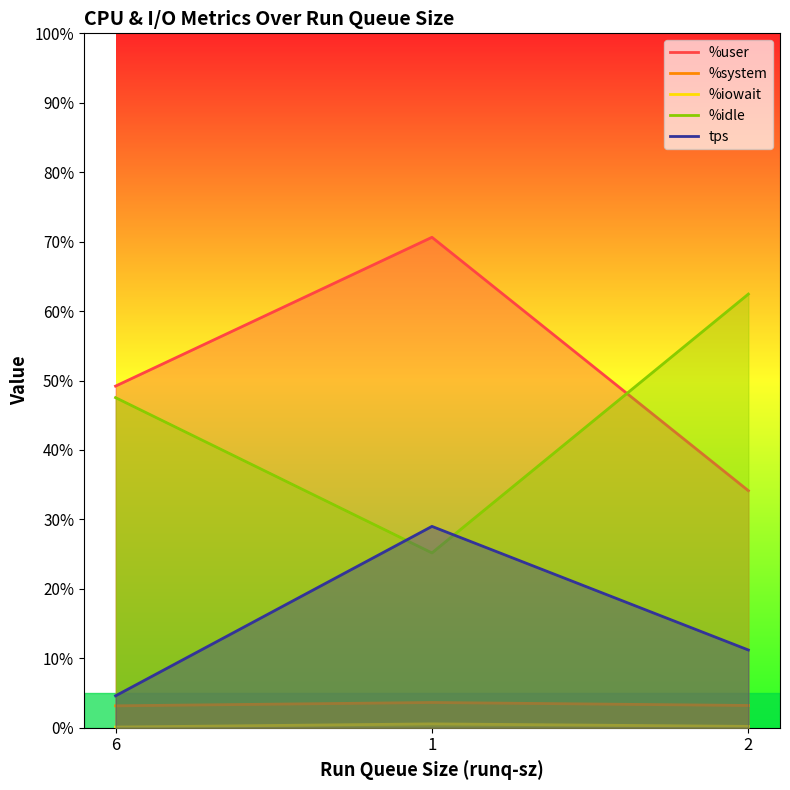

Does the chart have visible grid lines?

No